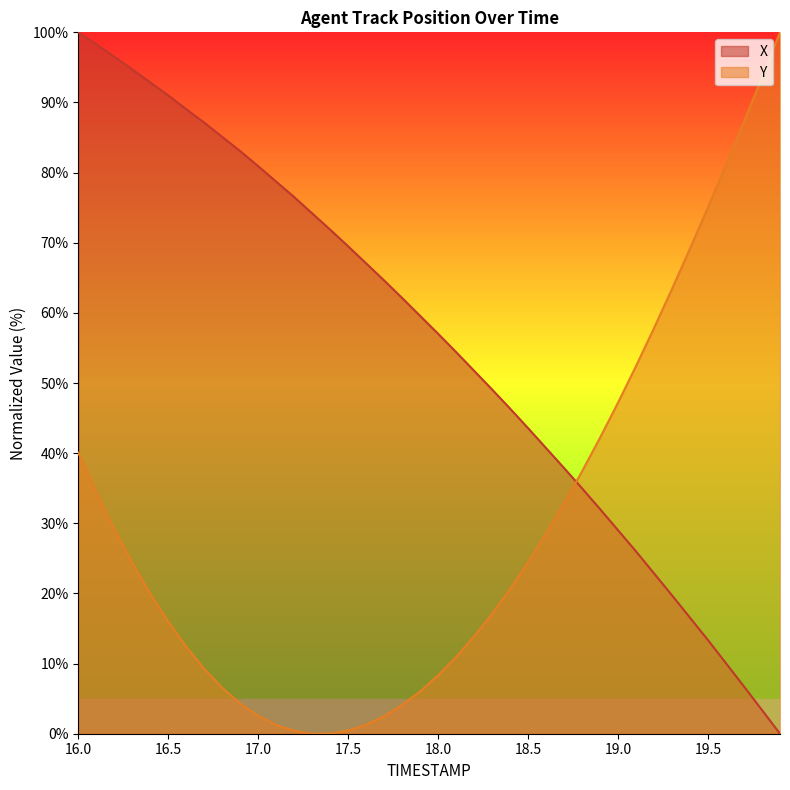

Reading left to right, what are all the values shown in this chart?

X: 16.0=100.0	16.1=98.3	16.2=96.5	16.3=94.7	16.4=92.9	16.5=91.0	16.6=89.0	16.7=87.1	16.8=85.1	16.9=83.1	17.0=80.9	17.1=78.7	17.2=76.5	17.3=74.2	17.4=71.9	17.5=69.5	17.6=67.1	17.7=64.6	17.8=62.1	17.9=59.6	18.0=57.0	18.1=54.4	18.2=51.7	18.3=49.1	18.4=46.3	18.5=43.6	18.6=40.7	18.7=37.9	18.8=35.0	18.9=32.0	19.0=29.0	19.1=26.0	19.2=22.9	19.3=19.7	19.4=16.5	19.5=13.3	19.6=10.0	19.7=6.7	19.8=3.4	19.9=0.0
Y: 16.0=40.1	16.1=34.4	16.2=29.2	16.3=24.4	16.4=20.0	16.5=16.0	16.6=12.4	16.7=9.2	16.8=6.5	16.9=4.3	17.0=2.6	17.1=1.3	17.2=0.4	17.3=0.0	17.4=0.0	17.5=0.5	17.6=1.3	17.7=2.5	17.8=4.1	17.9=6.0	18.0=8.3	18.1=11.0	18.2=13.9	18.3=17.1	18.4=20.7	18.5=24.5	18.6=28.5	18.7=32.9	18.8=37.4	18.9=42.2	19.0=47.2	19.1=52.4	19.2=57.8	19.3=63.4	19.4=69.2	19.5=75.1	19.6=81.1	19.7=87.3	19.8=93.6	19.9=100.0